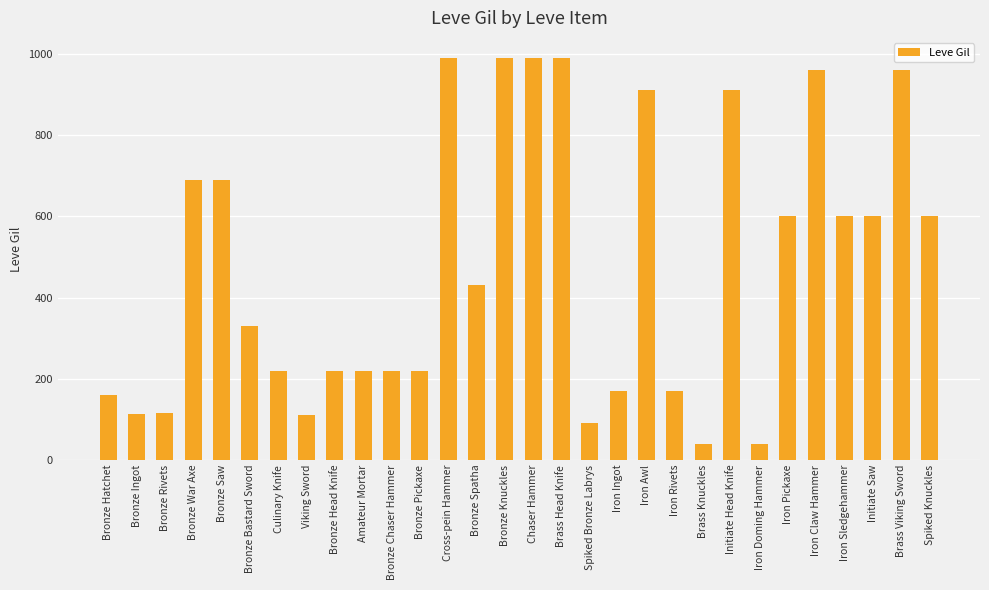

How many bars are there in total?

30